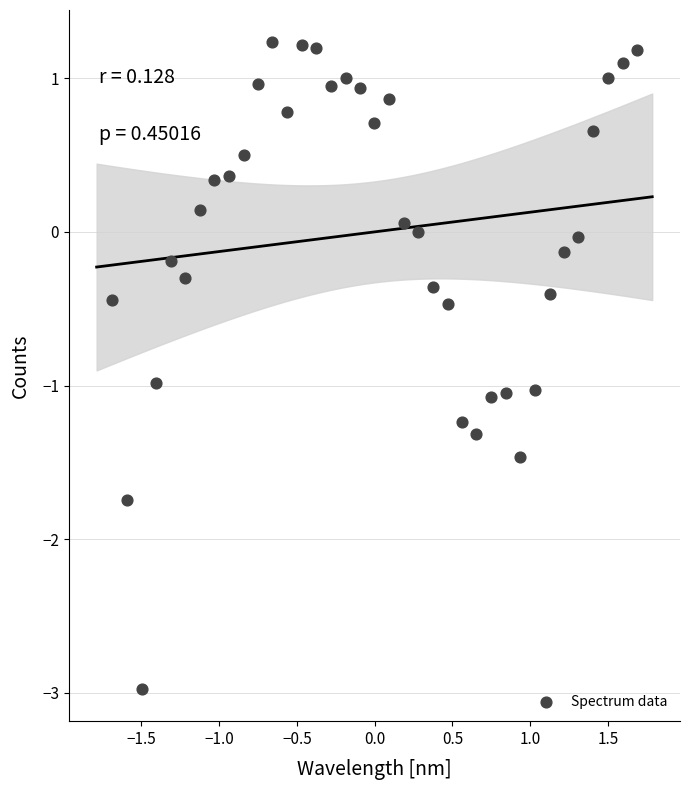

What is the range of Y values (max minus min)?

4.2